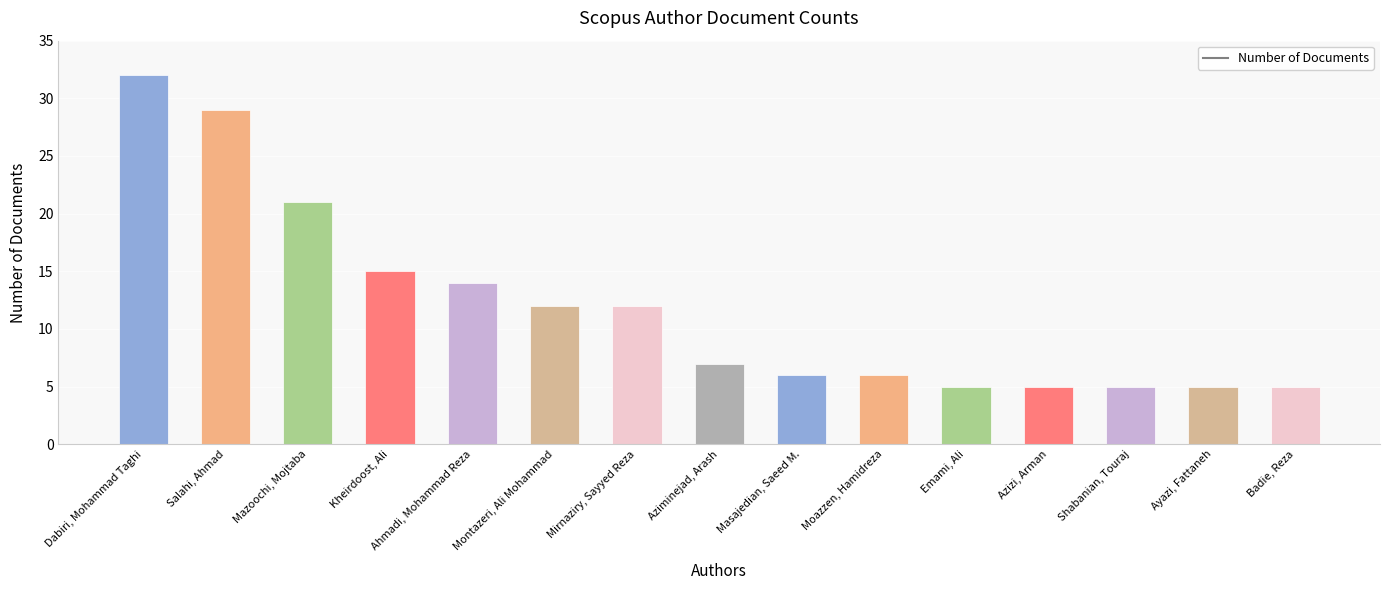

True or false: the data shows 19 at Montazeri, Ali Mohammad.

False